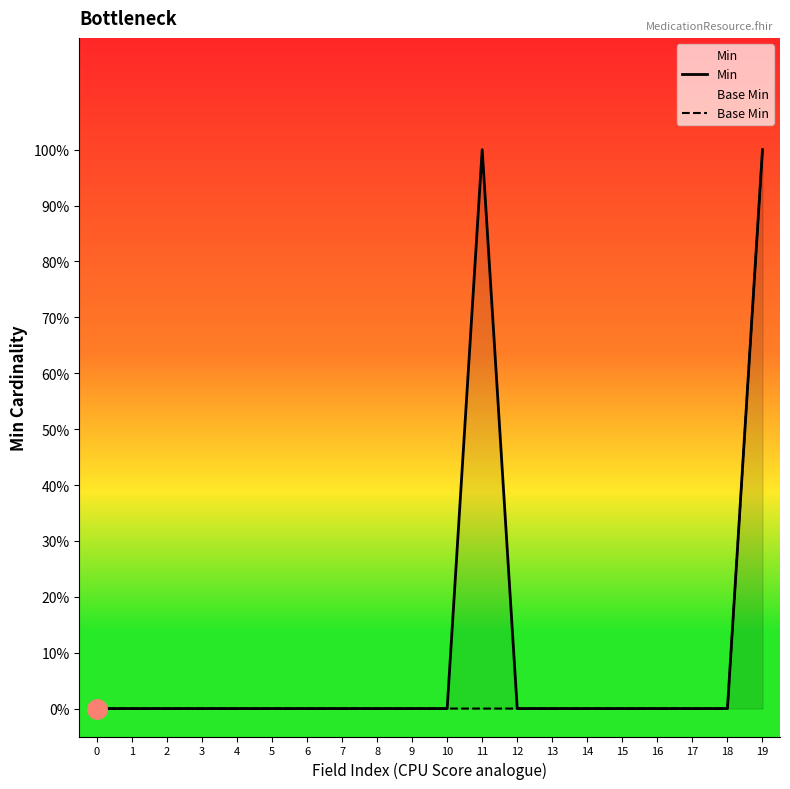

What is the difference between the maximum and minimum values in the Min series?

1